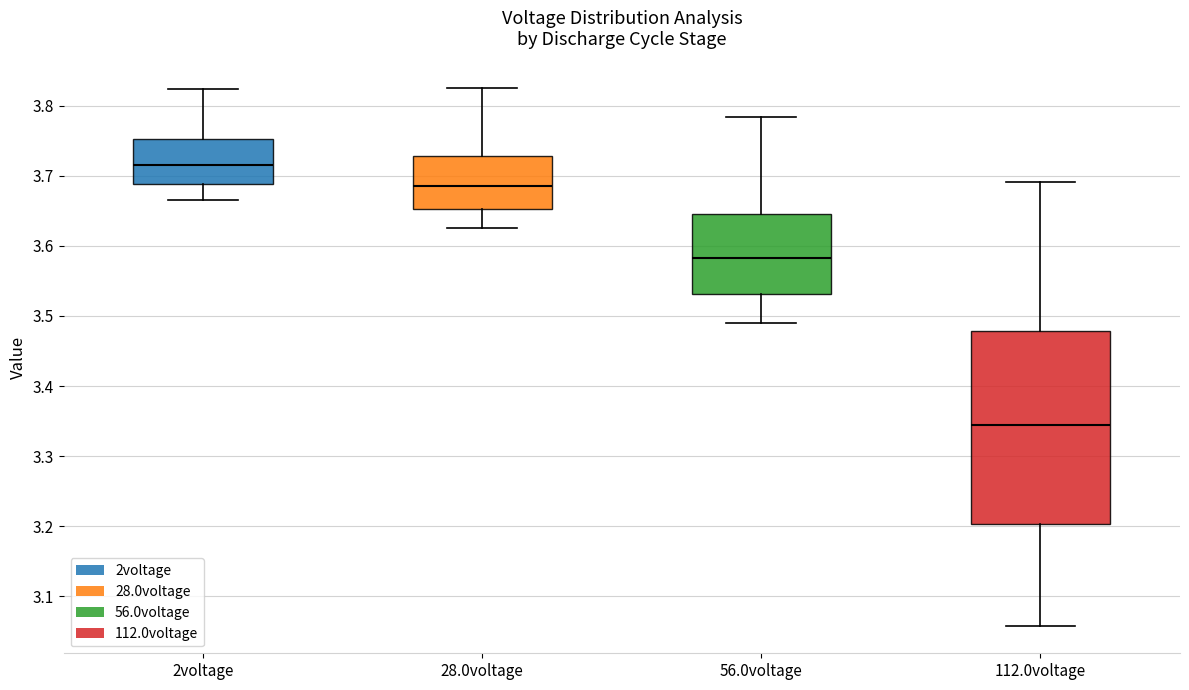

Reading left to right, transcribe this box plot: for each box, give where its median line is, the range the box spans, and where its two whiskers end, as read against the y-axis. The values are not printed on the chart, so give them approximately, as read against the axis.

2voltage: median 3.72, box 3.69 to 3.75, whiskers 3.67 to 3.82
28.0voltage: median 3.69, box 3.65 to 3.73, whiskers 3.63 to 3.82
56.0voltage: median 3.58, box 3.53 to 3.65, whiskers 3.49 to 3.78
112.0voltage: median 3.34, box 3.20 to 3.48, whiskers 3.06 to 3.69